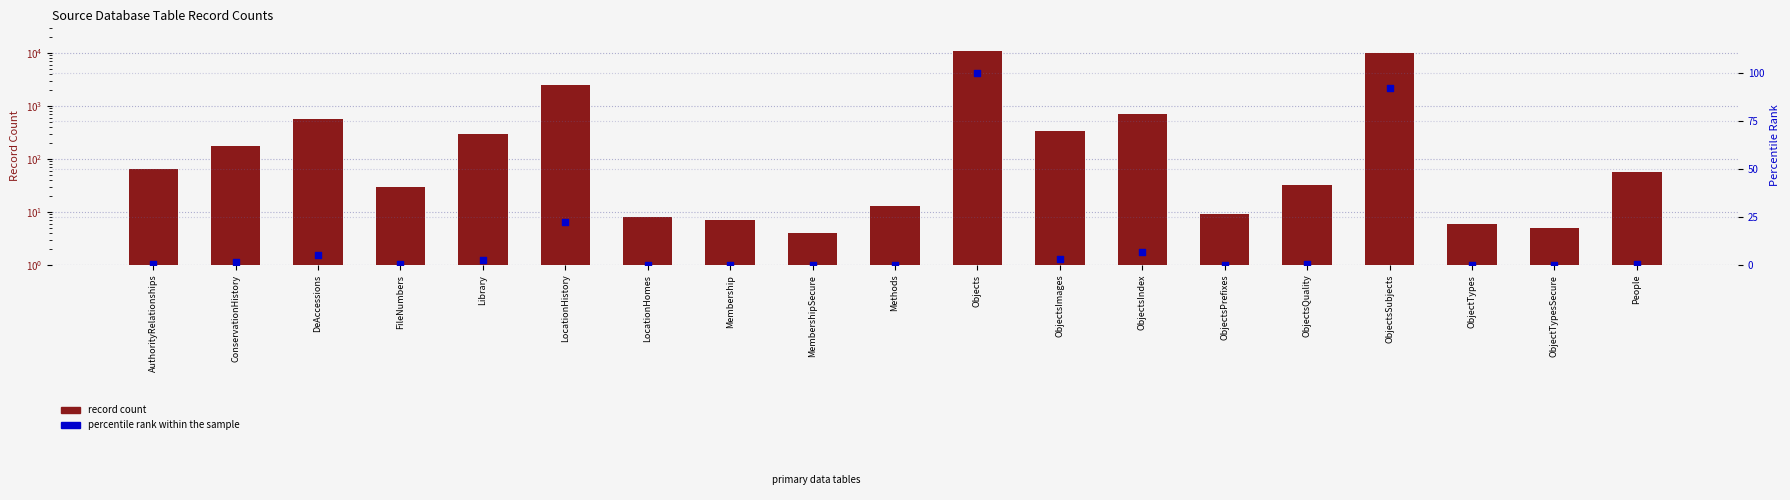

Which series has the largest total across all categories?

record count